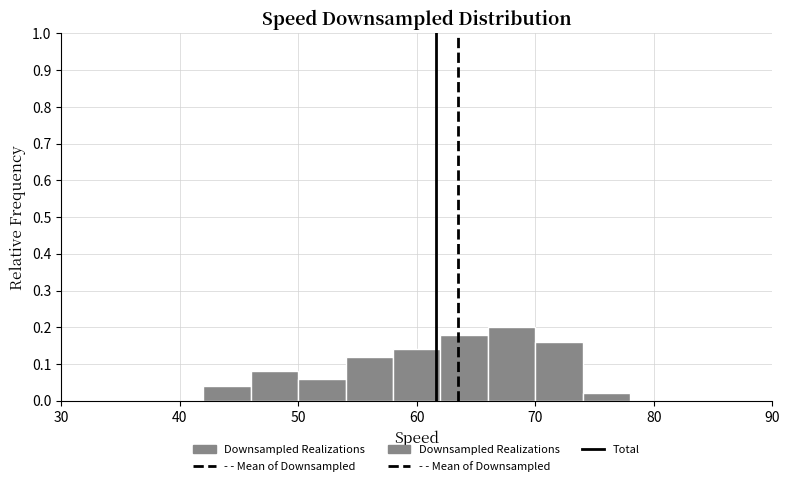

What is the height of the bar covering 70 to 74 on the x-axis? The values are not printed on the chart, so give them approximately, as read against the axis.

0.16